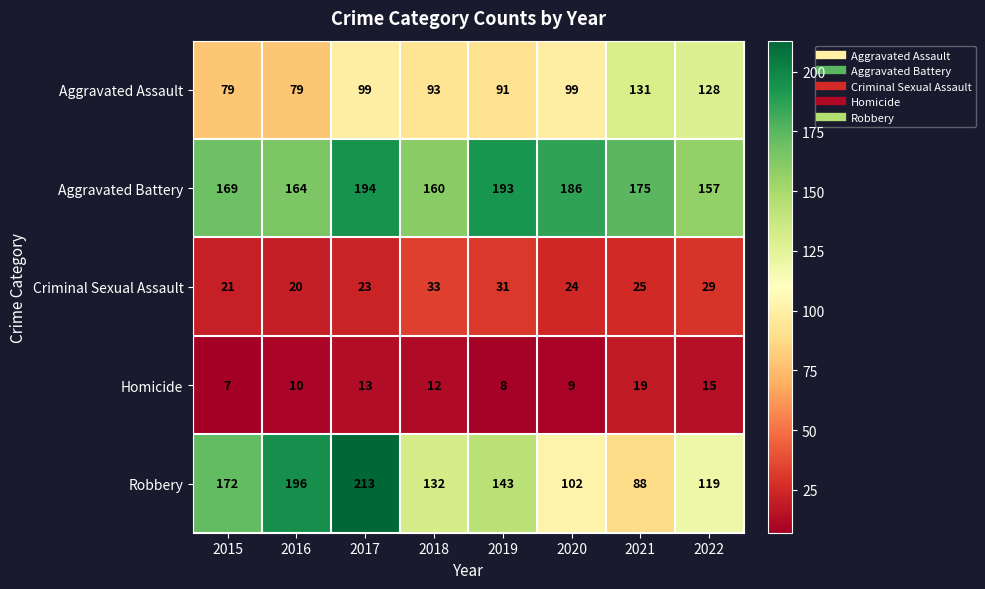

What is the difference between the second highest and second lowest values in the Aggravated Battery series?

33